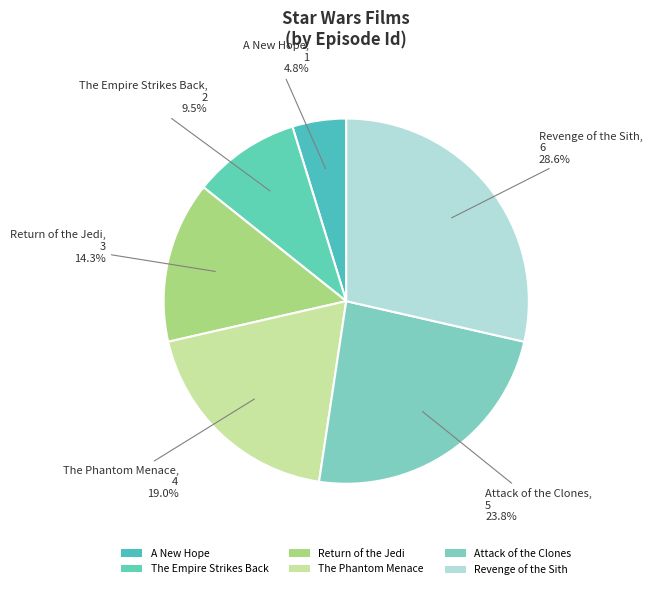

How many segments does this pie chart have?

6